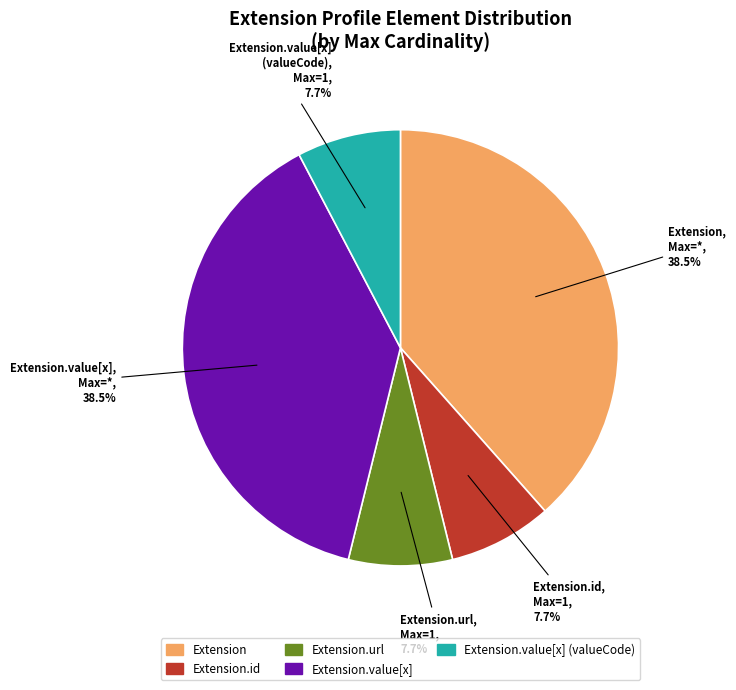

To the nearest percent, what is the difference between the largest and smallest slice percentages?

31%